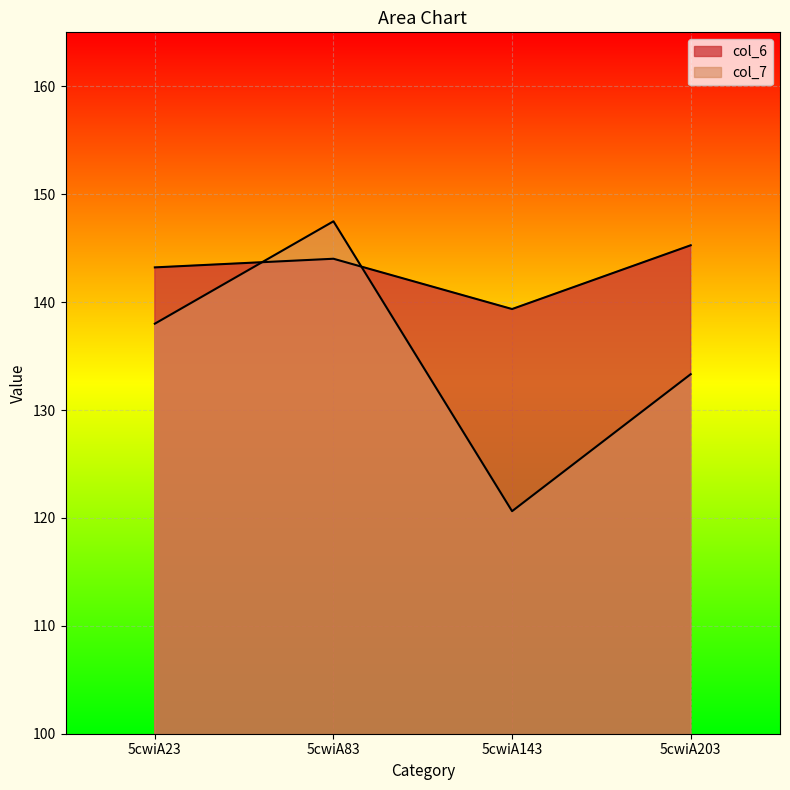

At which category is the sum across all series the highest?

5cwiA83